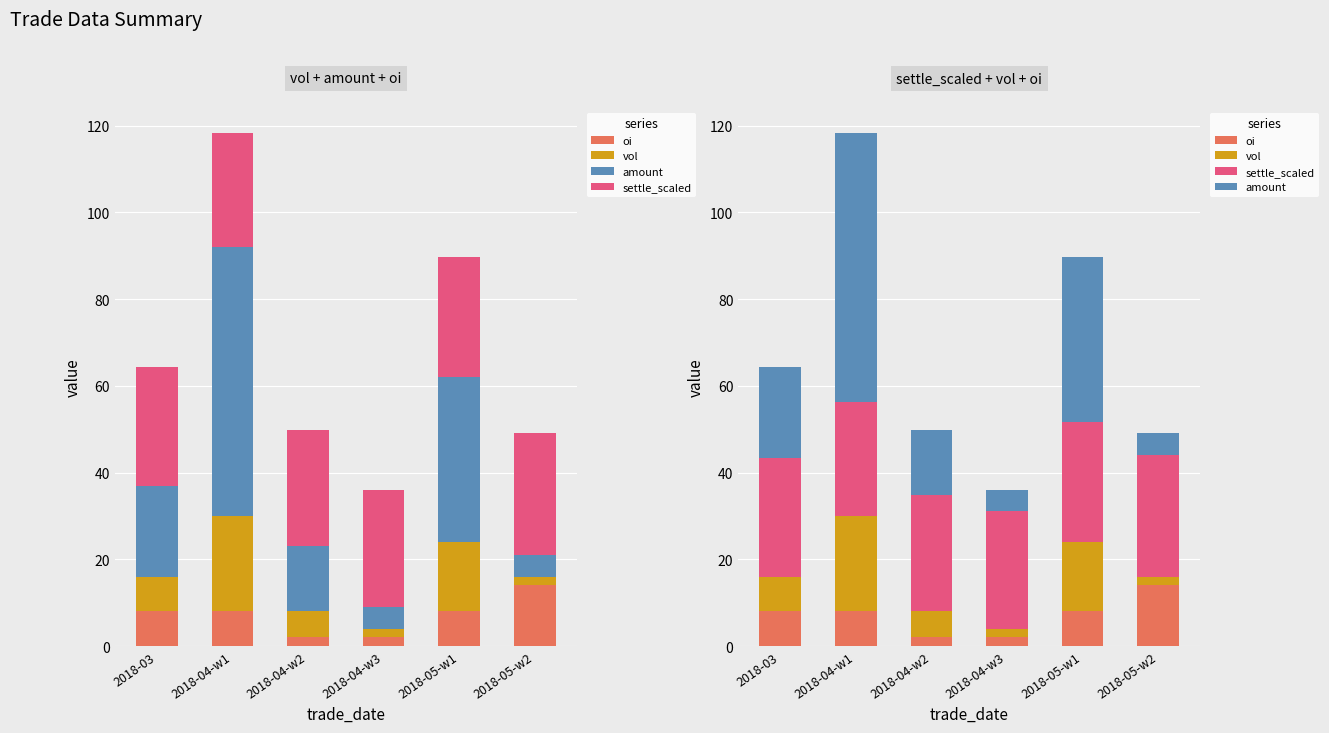

At which category is the sum across all series the highest?

2018-04-w1